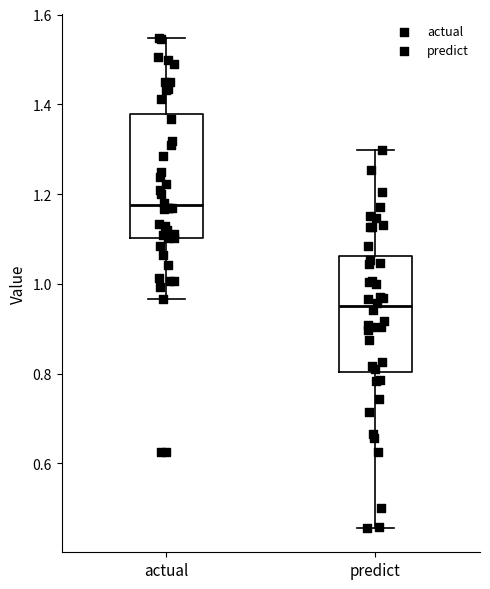

Reading left to right, transcribe this box plot: for each box, give where its median line is, the range the box spans, and where its two whiskers end, as read against the y-axis. The values are not printed on the chart, so give them approximately, as read against the axis.

actual: median 1.18, box 1.10 to 1.38, whiskers 0.96 to 1.54
predict: median 0.94, box 0.80 to 1.06, whiskers 0.46 to 1.30